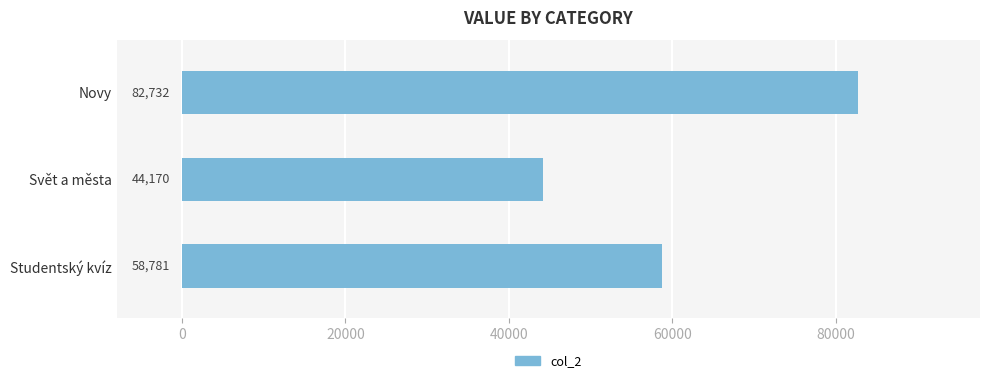

Does the chart contain stacked bars?

No